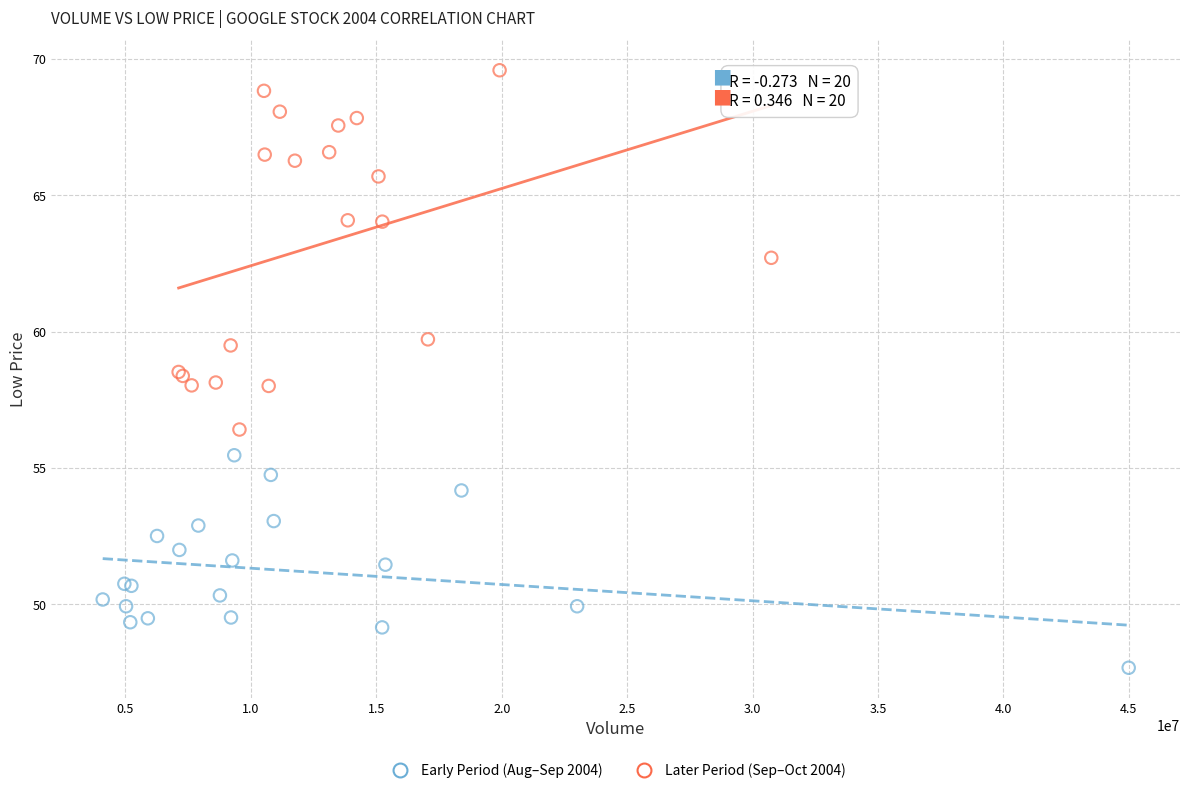

Which series reaches the minimum Y coordinate?

Early Period (Aug–Sep 2004)